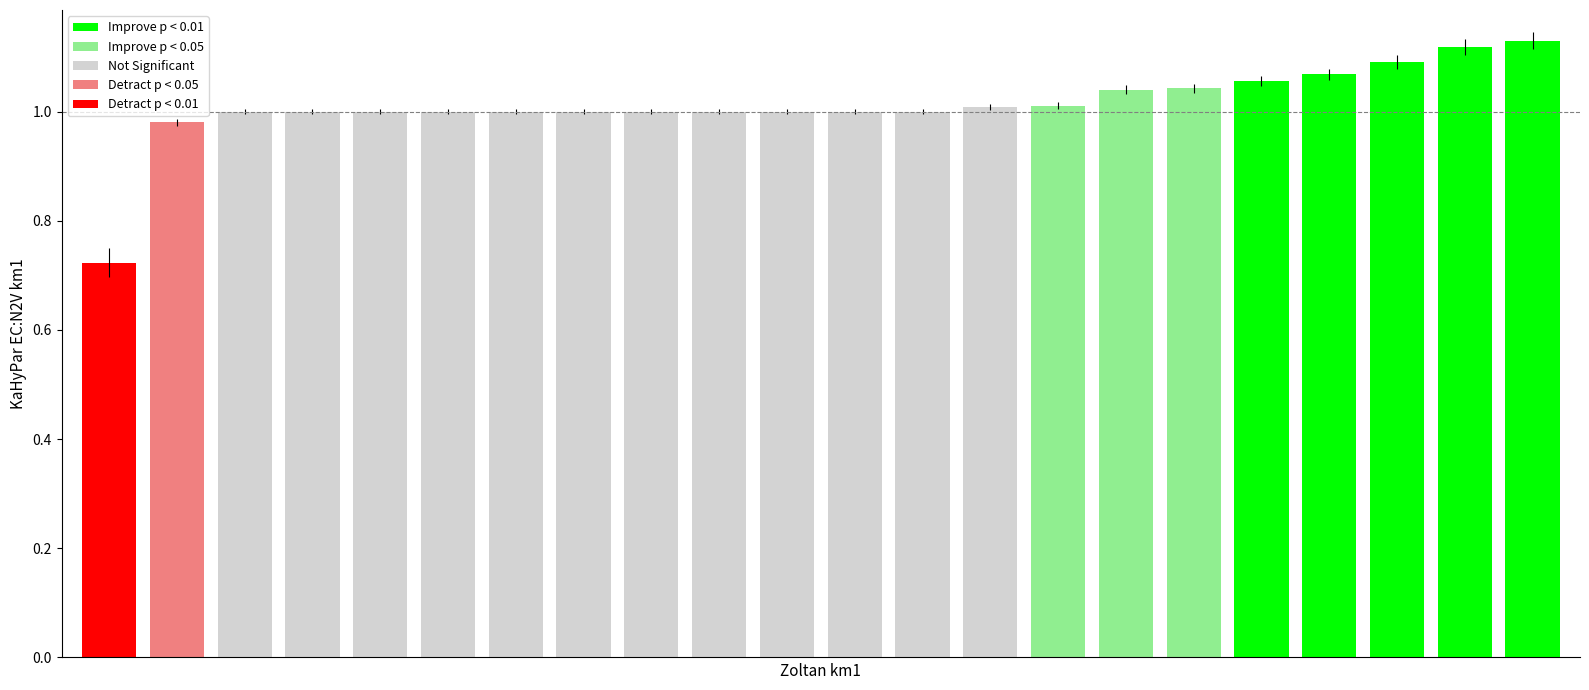

Reading left to right, transcribe all the data shown in this chart.

0=0.7	1=1.0	2=1.0	3=1.0	4=1.0	5=1.0	6=1.0	7=1.0	8=1.0	9=1.0	10=1.0	11=1.0	12=1.0	13=1.0	14=1.0	15=1.0	16=1.0	17=1.1	18=1.1	19=1.1	20=1.1	21=1.1